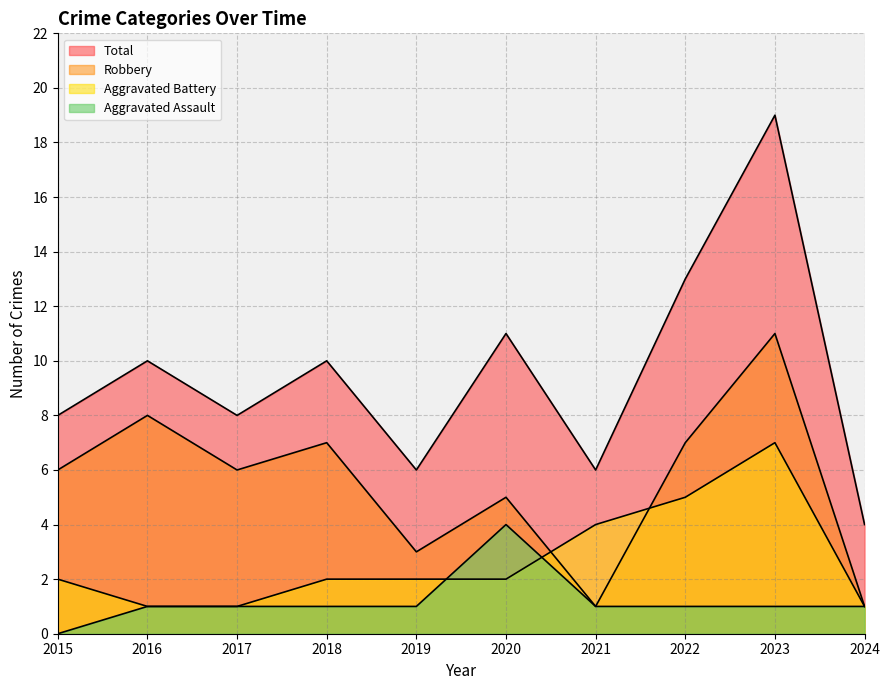

What is the minimum value for Robbery?

1